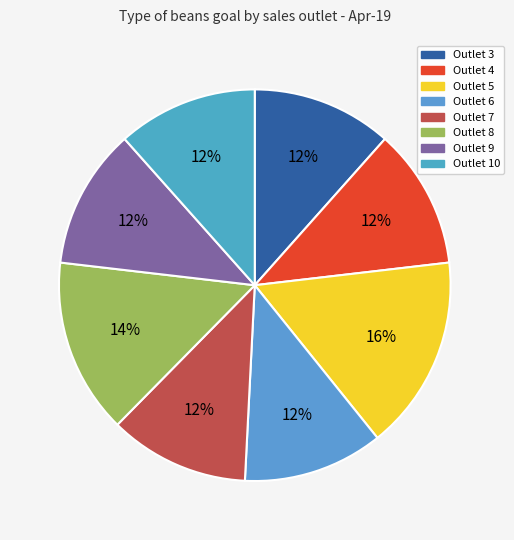

Rank the categories by value from highest to lowest.

5, 8, 3, 4, 6, 7, 9, 10